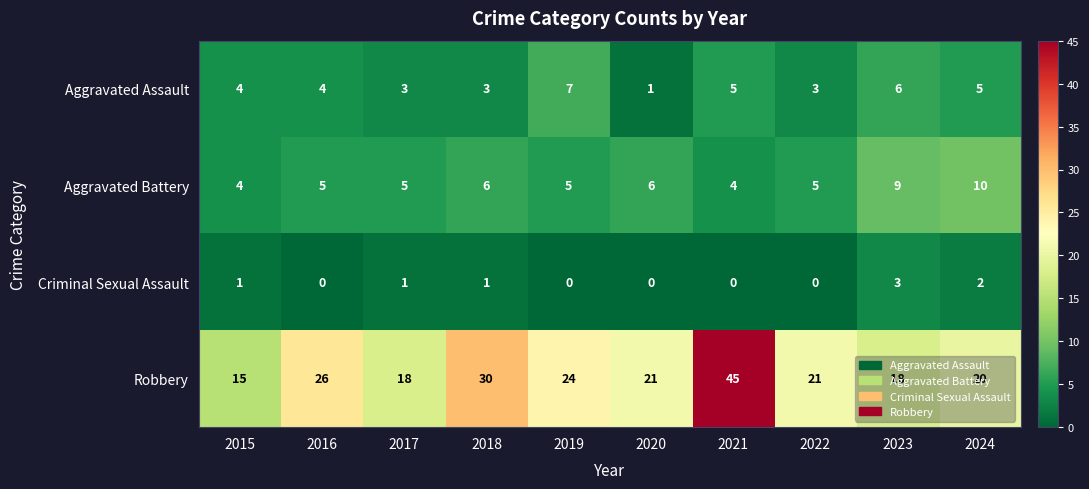

Rank the series at 2018 from highest to lowest value.

Robbery, Aggravated Battery, Aggravated Assault, Criminal Sexual Assault